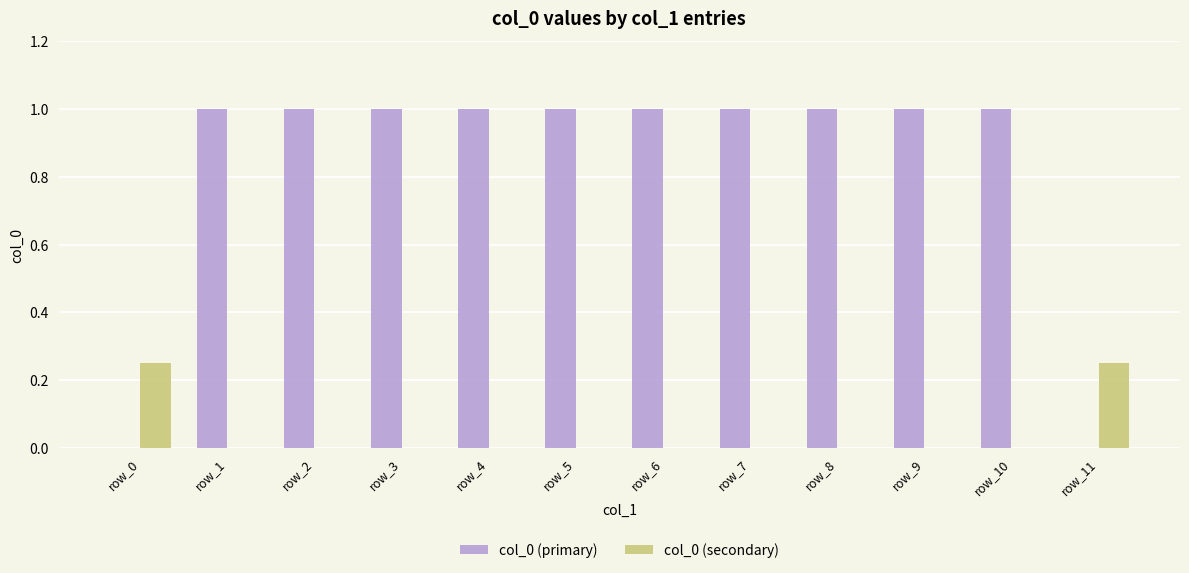

What is the total value across all series at row_7?

1.0